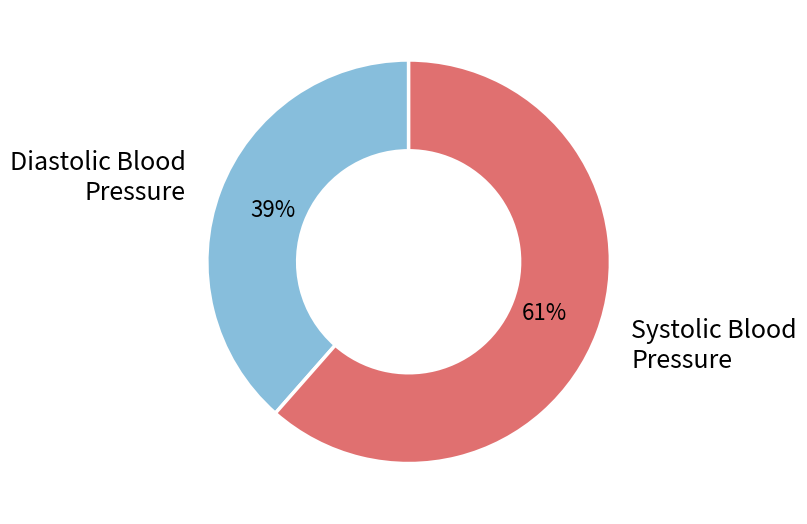

Is there any slice that represents more than half of the pie?

Yes